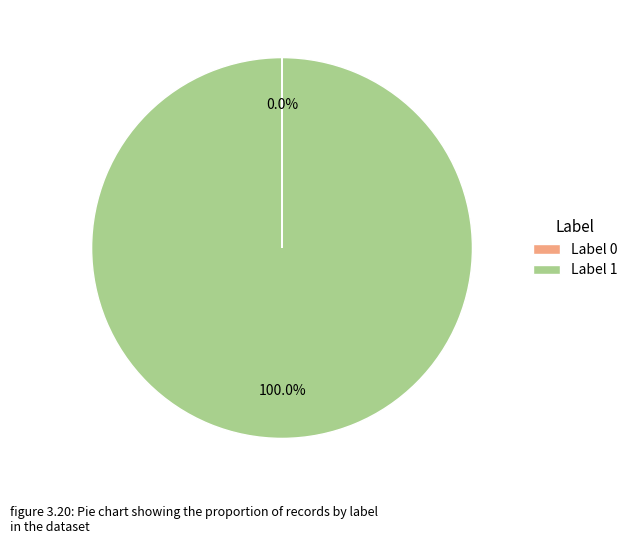

Is there a majority slice in this chart?

Yes